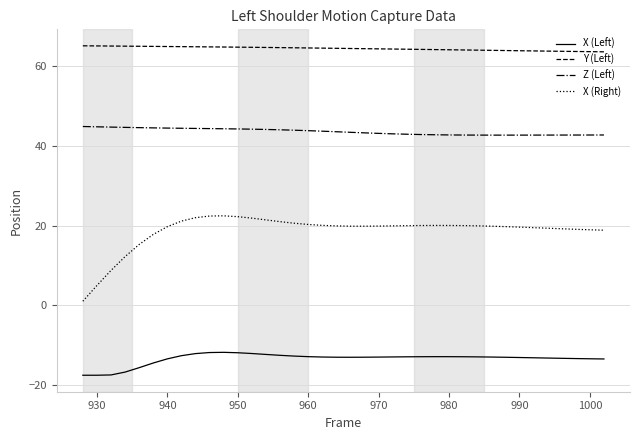

Which series has the largest range (max minus min)?

X (Right)